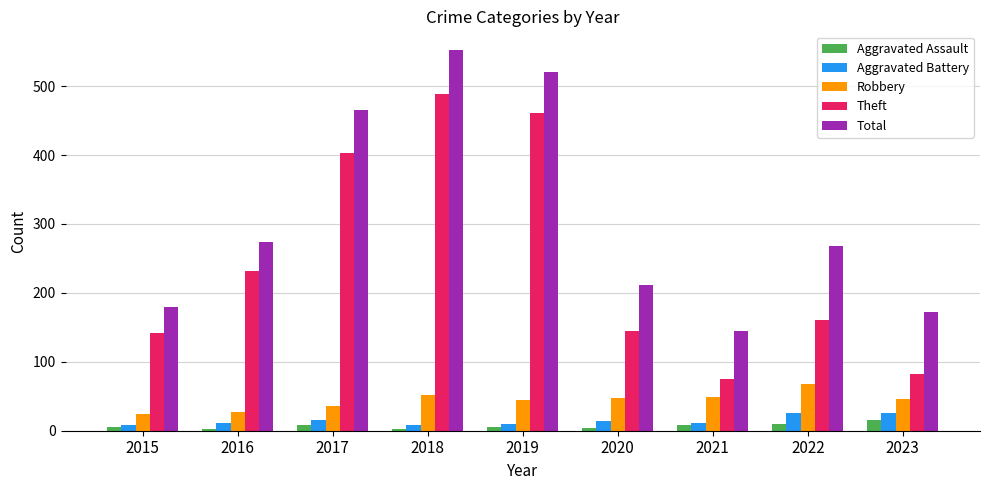

At which label is Theft closest to 282?

2016